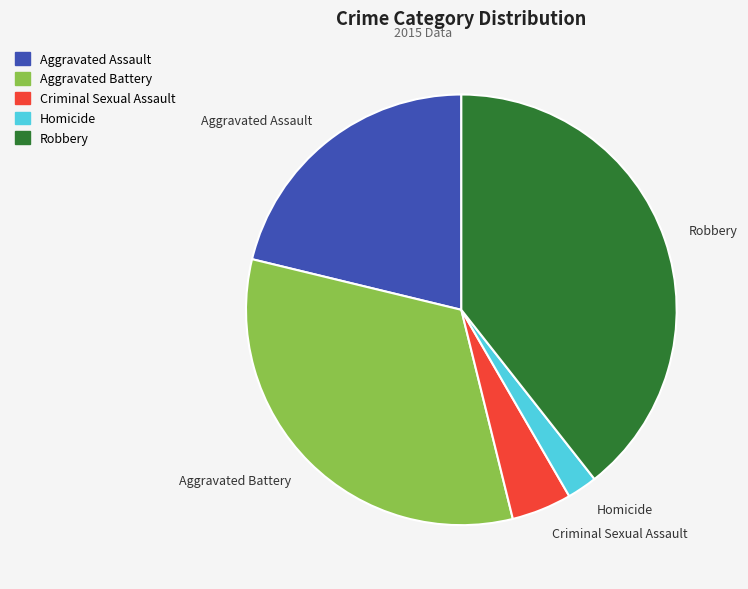

Approximately how many times larger is the value at Robbery compared to Homicide?

17.5